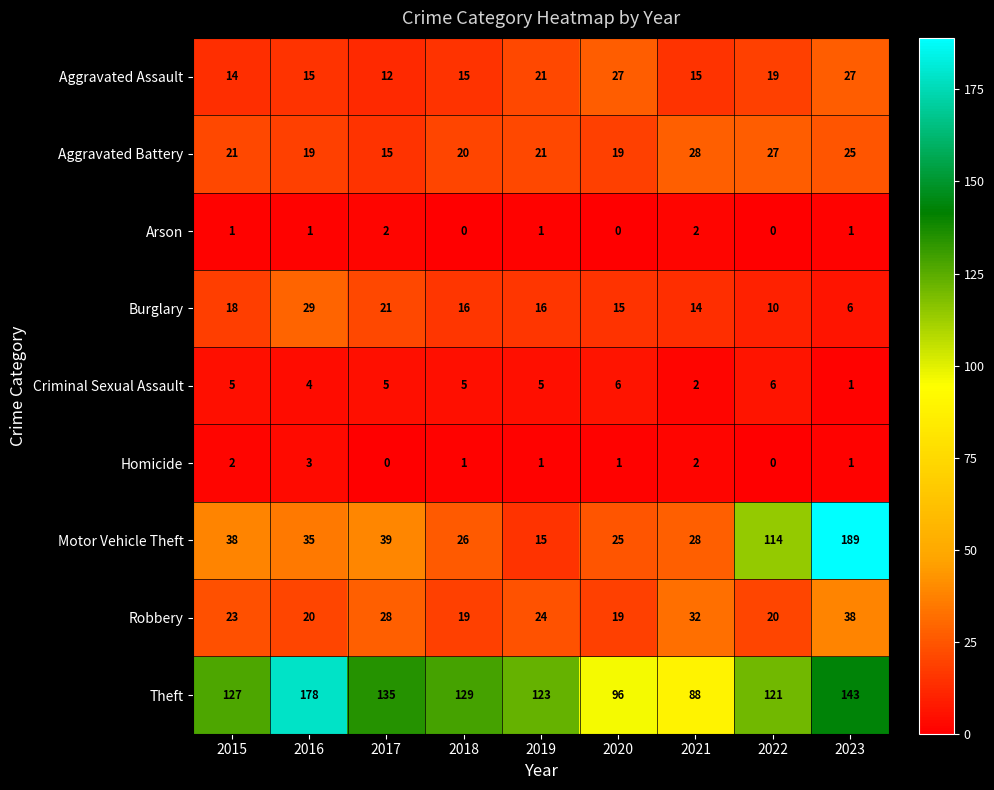

Rank the categories by Theft value from lowest to highest.

2021, 2020, 2022, 2019, 2015, 2018, 2017, 2023, 2016